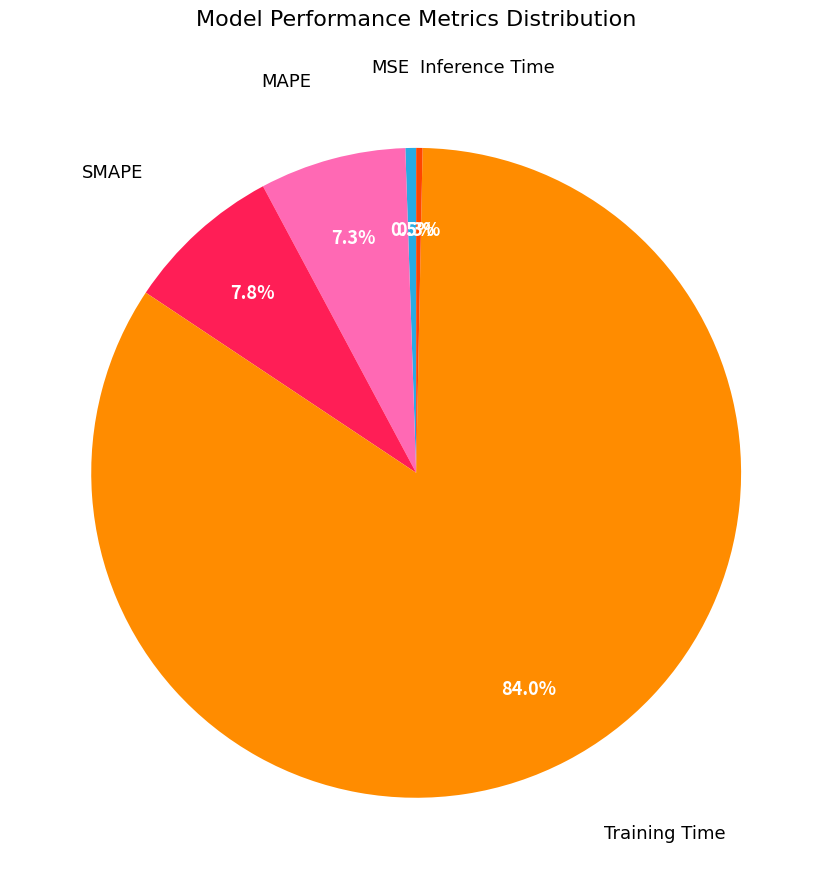

Is there any slice that represents more than half of the pie?

Yes